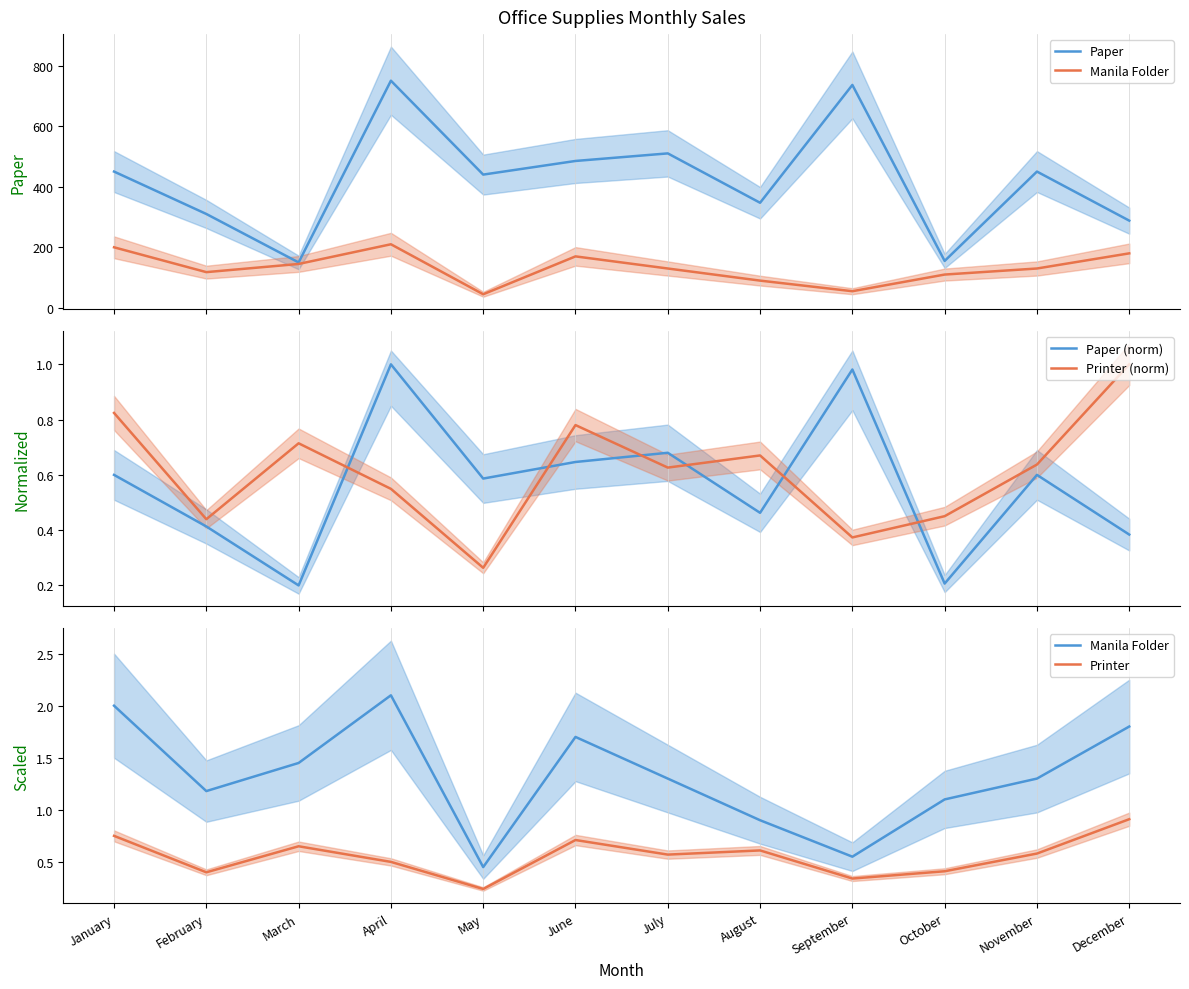

True or false: Paper and Printer cross at least once.

False